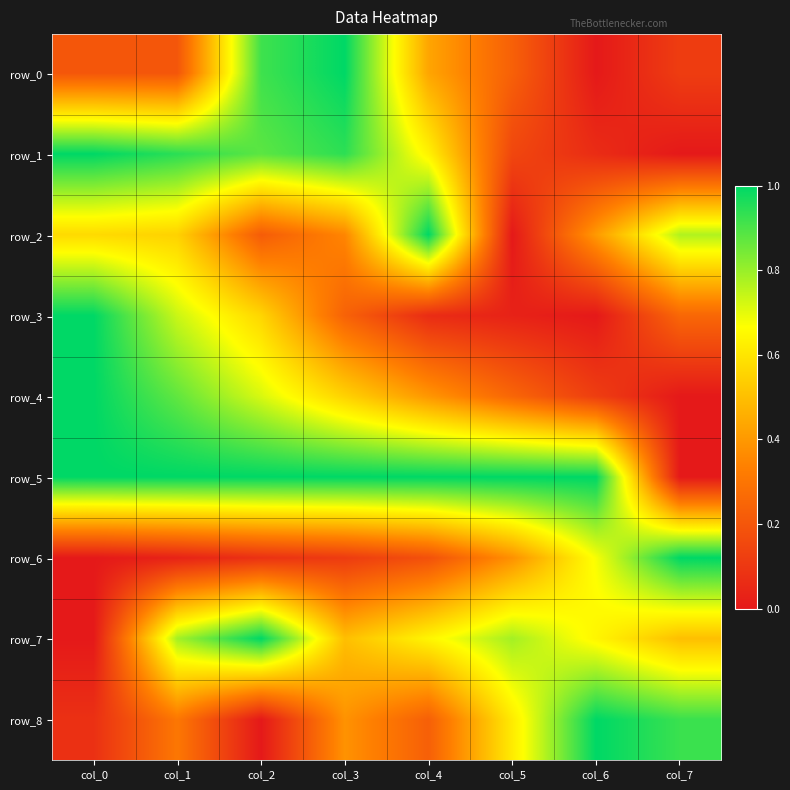

Is it true that row_3 equals 0.1 at col_4?

True